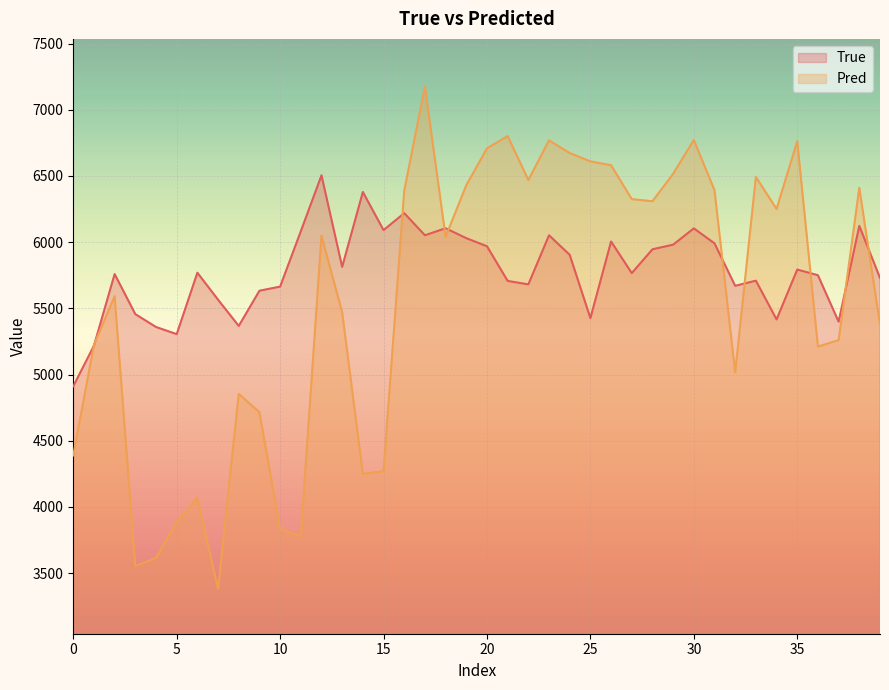

Between 39 and 9, which is larger?

39